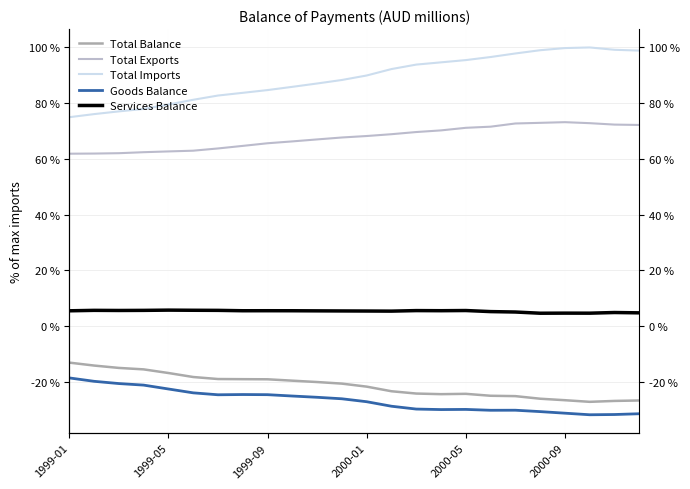

Rank the series at 1999-01 from lowest to highest value.

Goods Balance, Total Balance, Services Balance, Total Exports, Total Imports